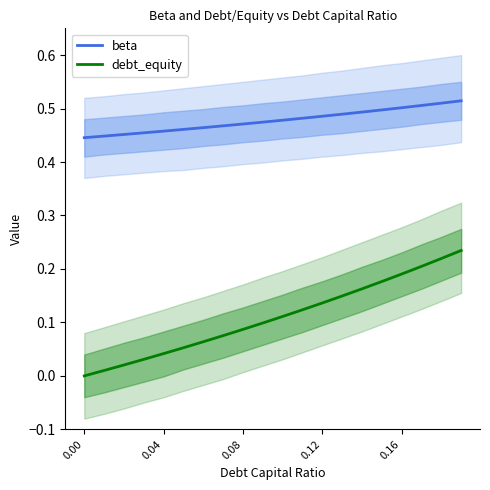

True or false: beta and debt_equity intersect in this chart.

False